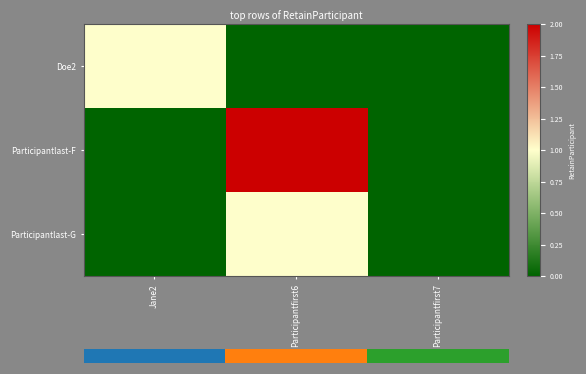

Reading right to left, transcribe all the data shown in this chart.

Doe2: Participantfirst7=0	Participantfirst6=0	Jane2=1
Participantlast-F: Participantfirst7=0	Participantfirst6=2	Jane2=0
Participantlast-G: Participantfirst7=0	Participantfirst6=1	Jane2=0